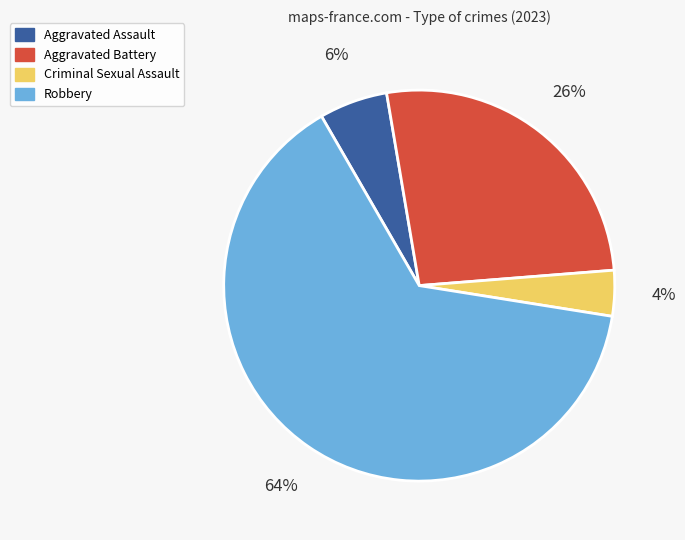

Rank the categories by value from lowest to highest.

Criminal Sexual Assault, Aggravated Assault, Aggravated Battery, Robbery